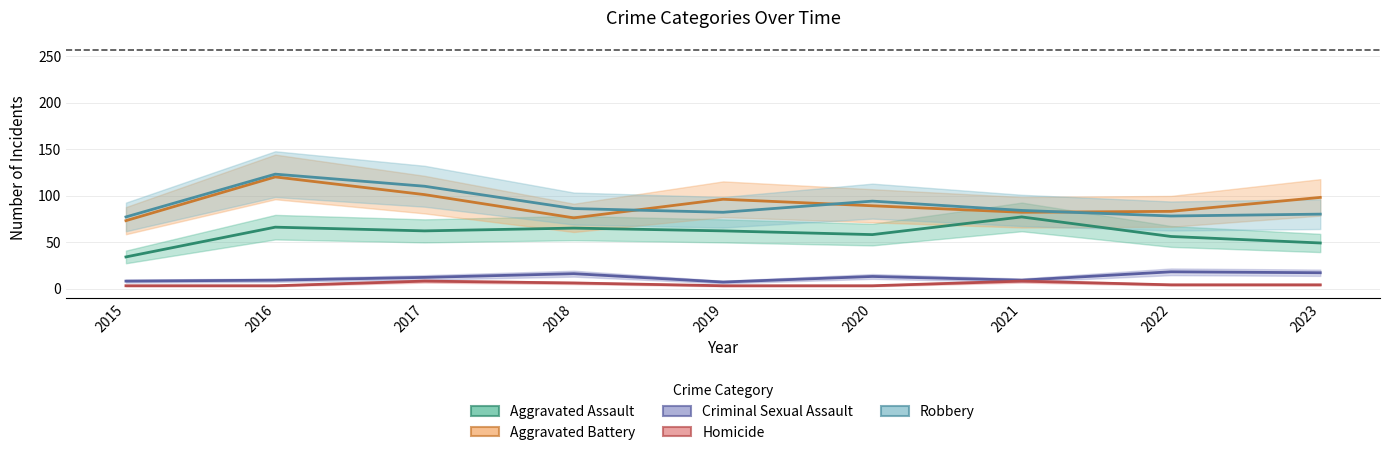

Which series changed the most between 2018 and 2023?

Aggravated Battery